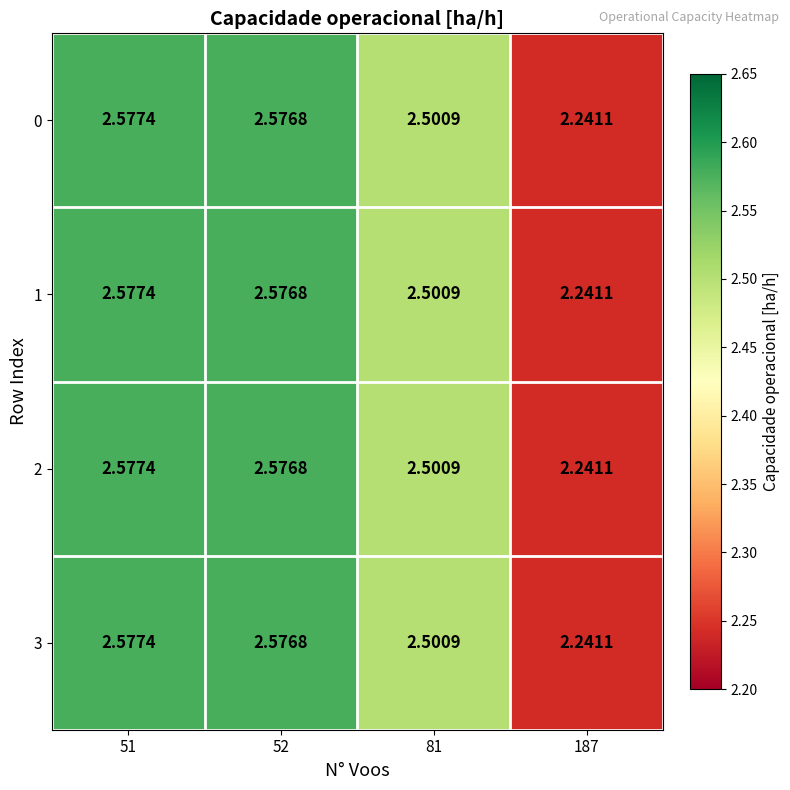

Is the value of 2 at 187 greater than the value of 3 at 51?

No